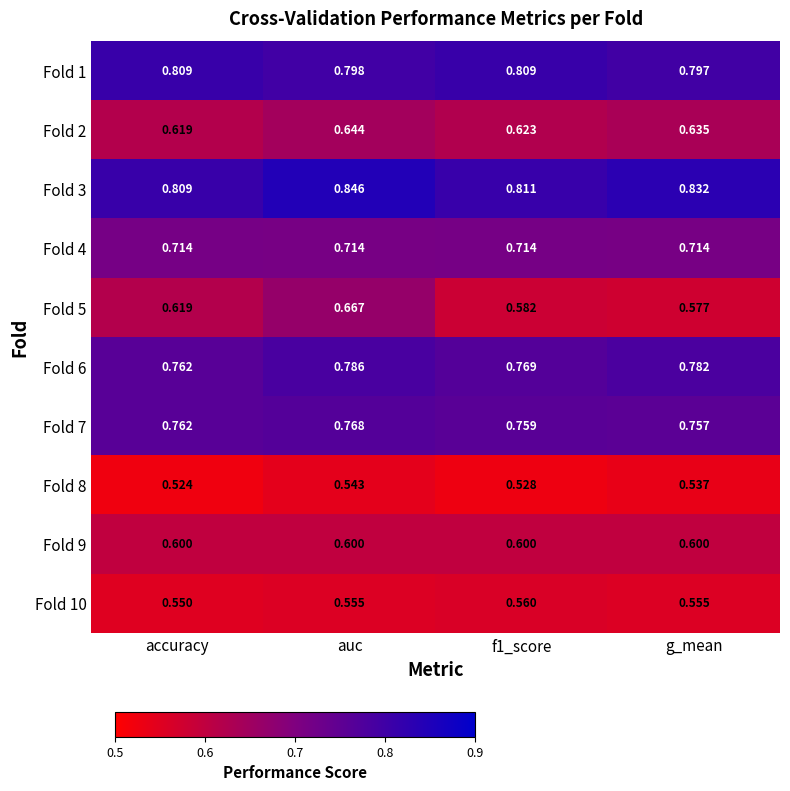

Which label corresponds to the smallest value in the chart?

accuracy